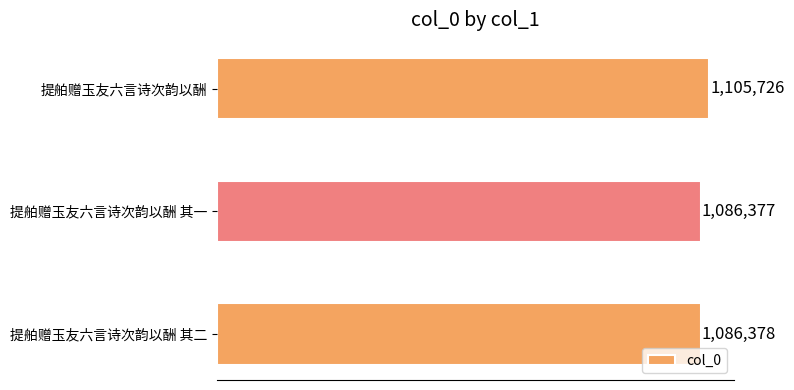

Are the bars grouped side by side (vs. stacked)?

No